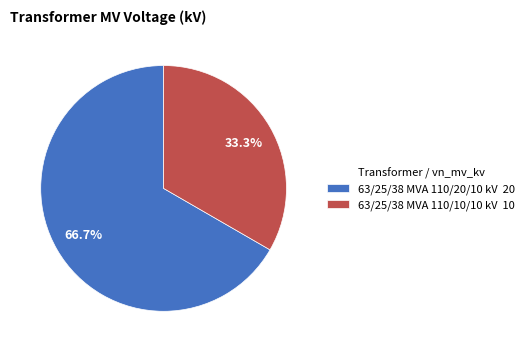

To the nearest percent, what portion does 63/25/38 MVA 110/10/10 kV represent?

33%